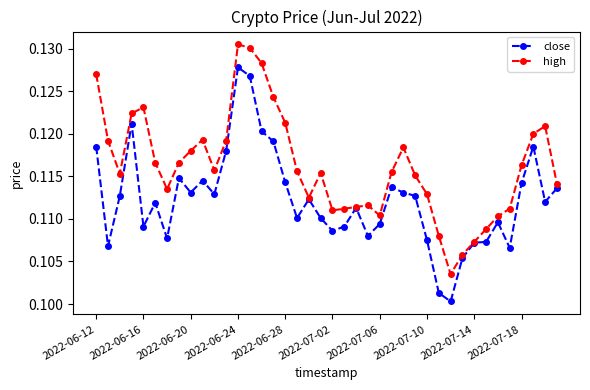

Rank the series by their average value, from highest to lowest.

high, close